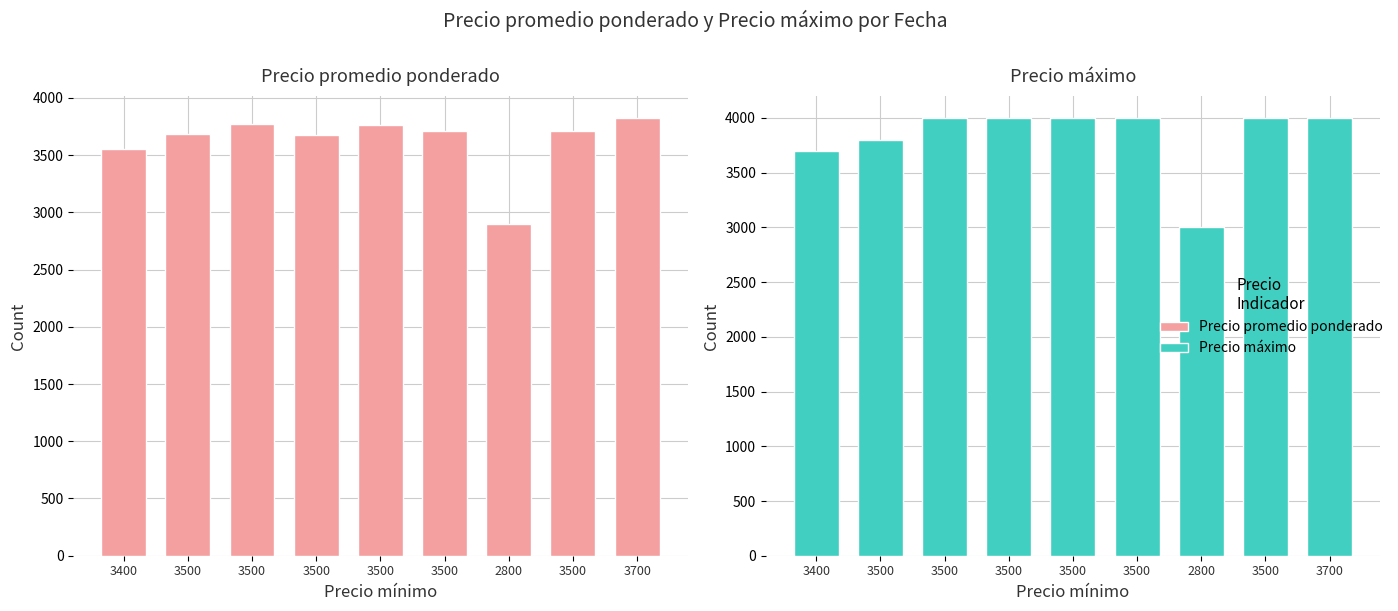

Which series has the widest spread of values?

Precio máximo